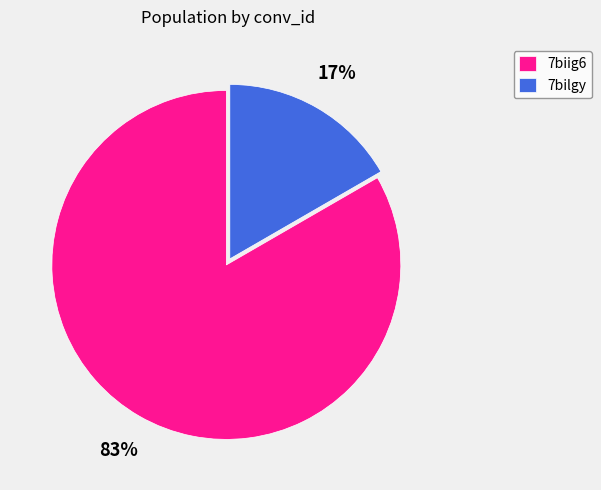

Which slice is the smallest?

7bilgy